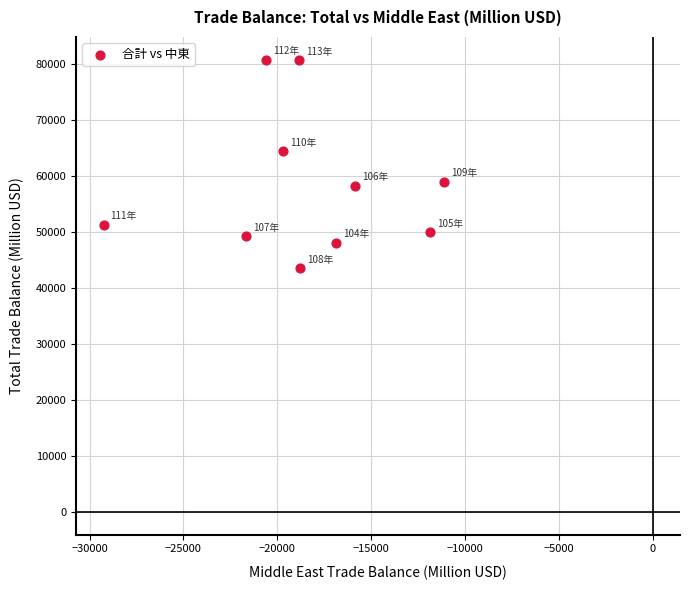

What is the average X value?

-18449.7